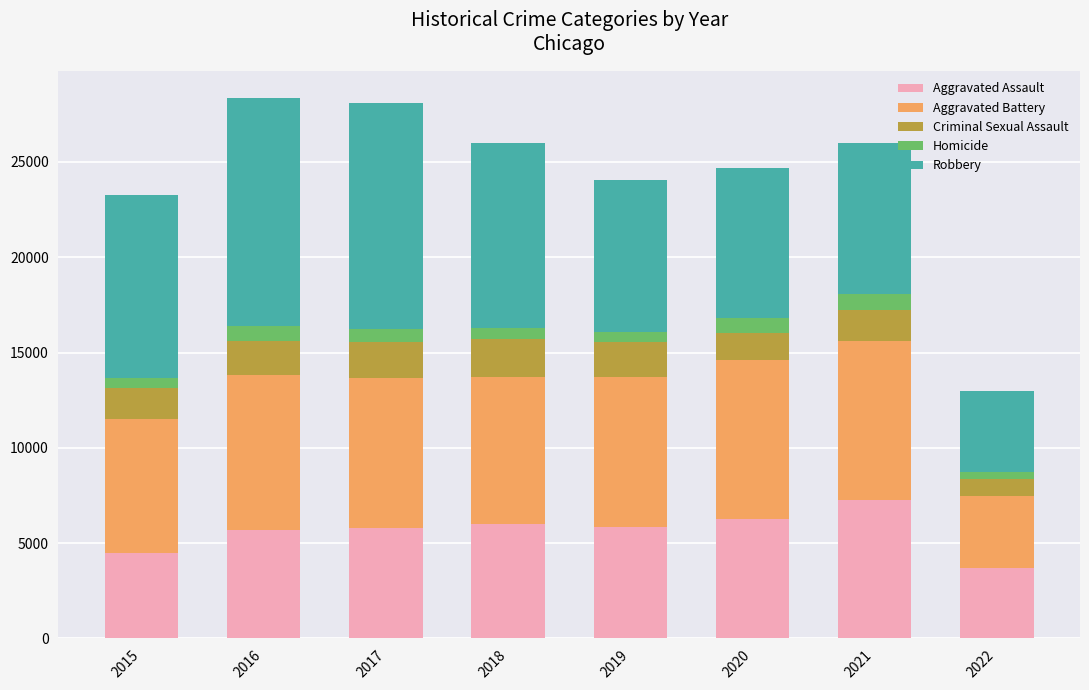

What is the value of the Aggravated Battery bar at the 5th from the left?

7857